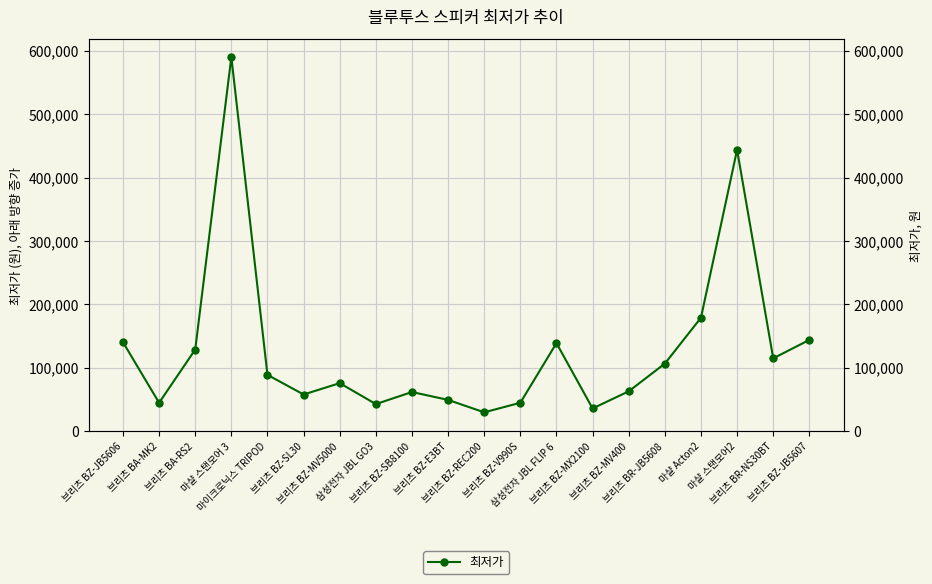

The chart shows a value of 106700 at 브리츠 BR-JB5608. True or false?

True